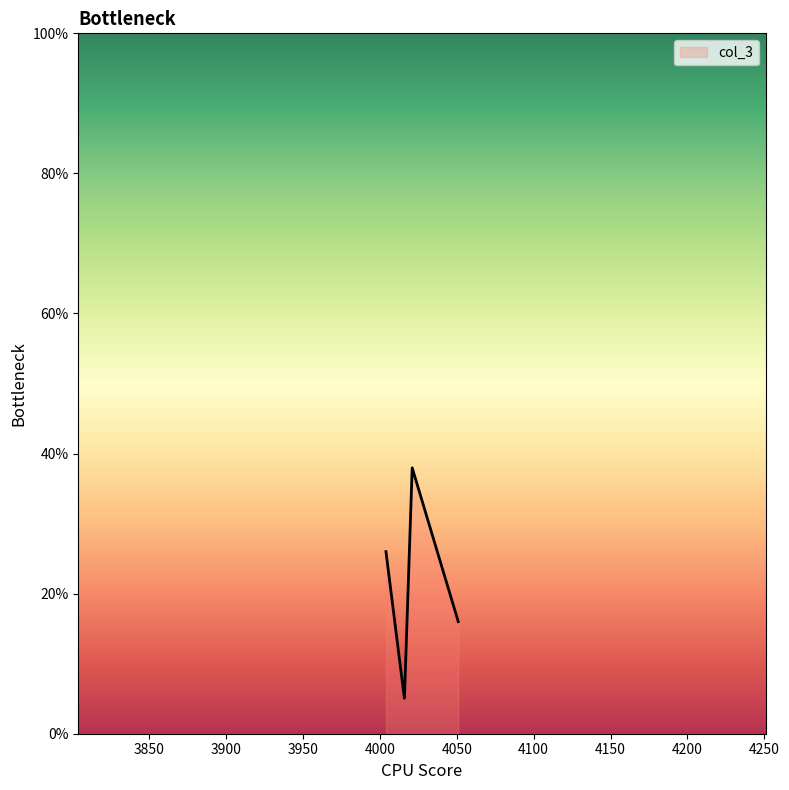

What is the difference between the maximum and minimum values?

32.9